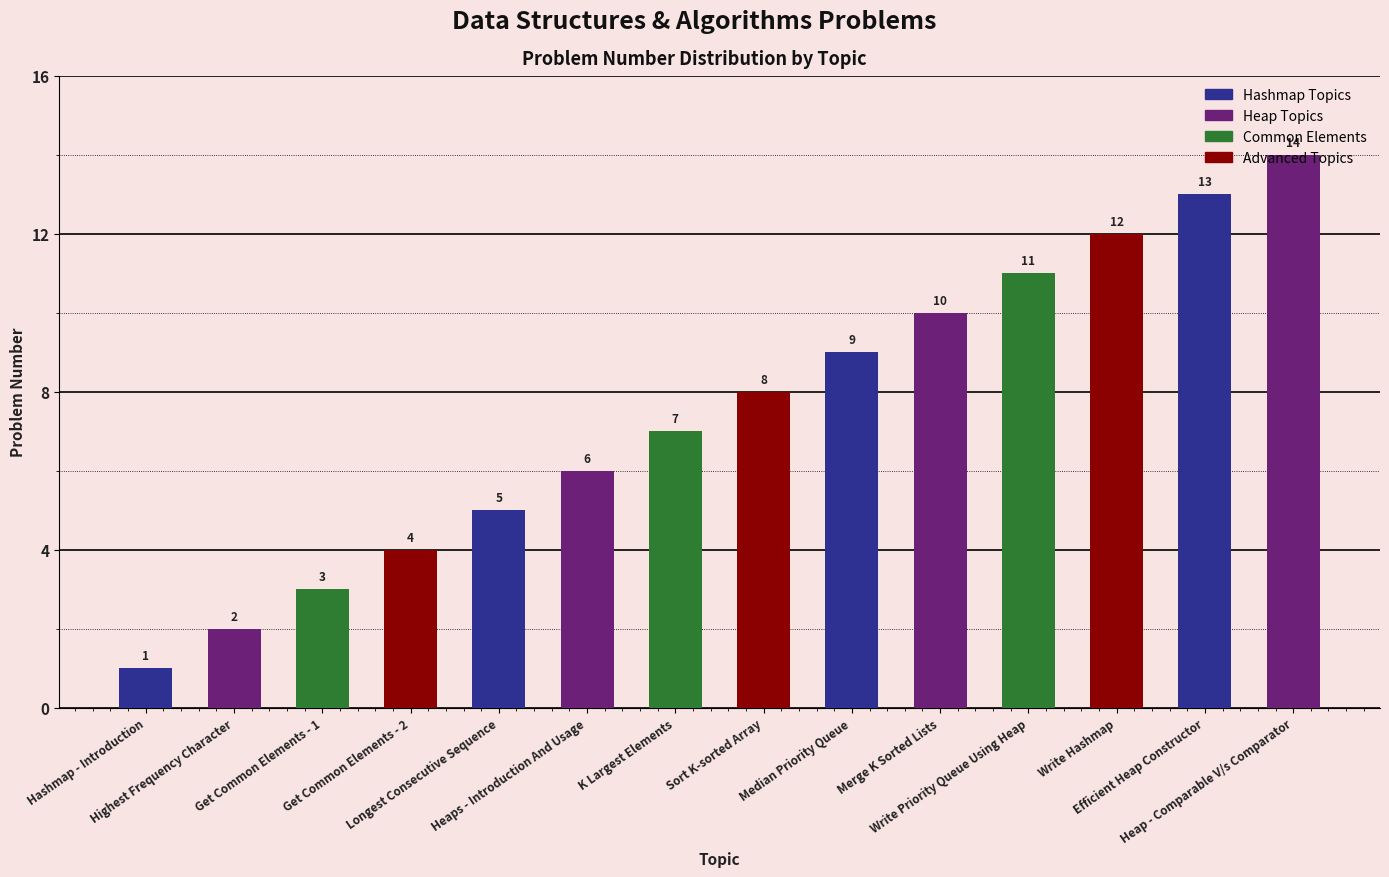

Reading left to right, list all the values displayed in this chart.

1	2	3	4	5	6	7	8	9	10	11	12	13	14